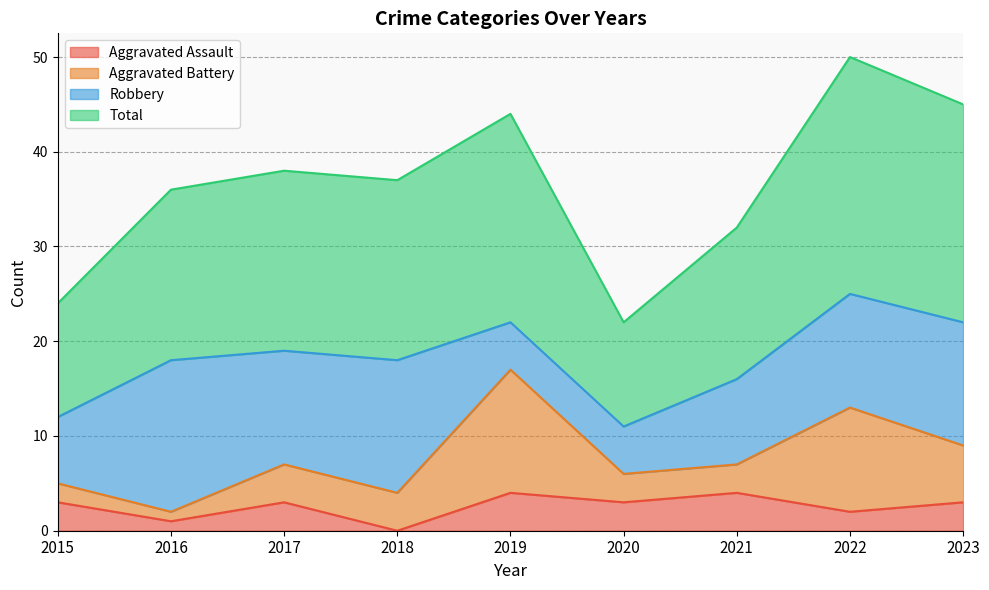

What is the spread (max minus min) of values at 2023?

42